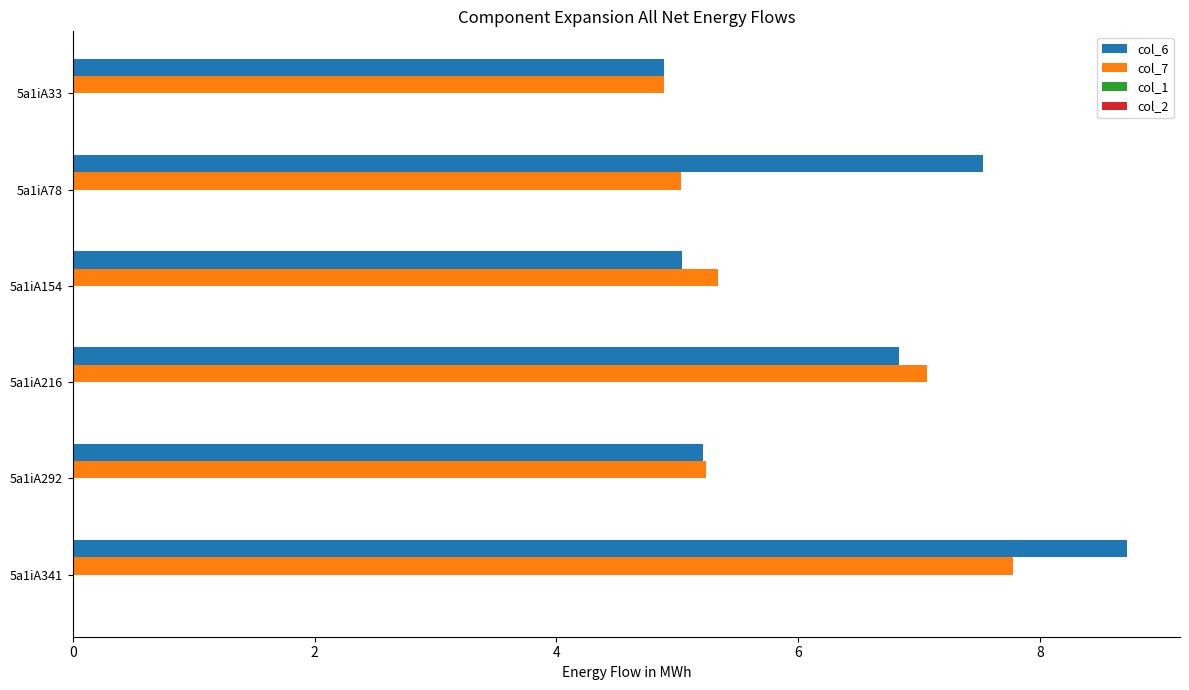

Which series changed the most between 5a1iA216 and 5a1iA341?

col_6